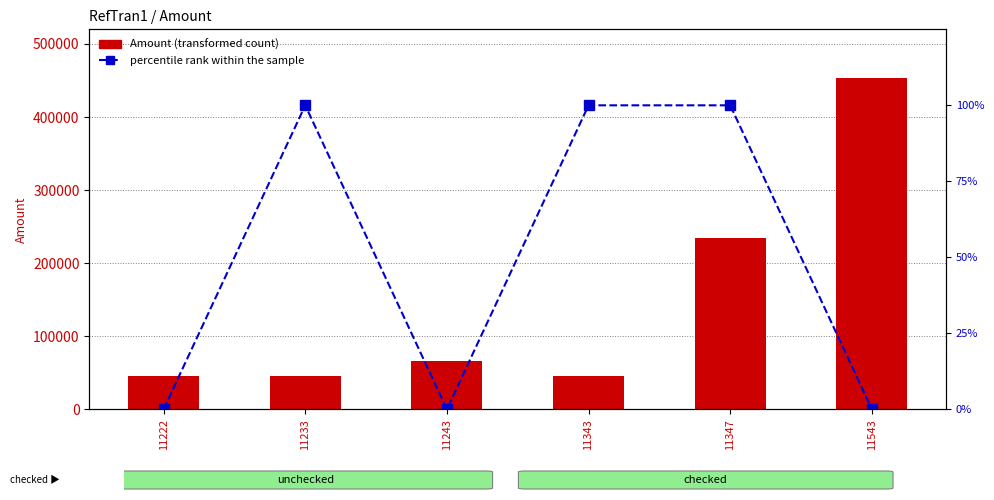

List the series in order of their overall mean, highest first.

Amount, percentile rank within the sample